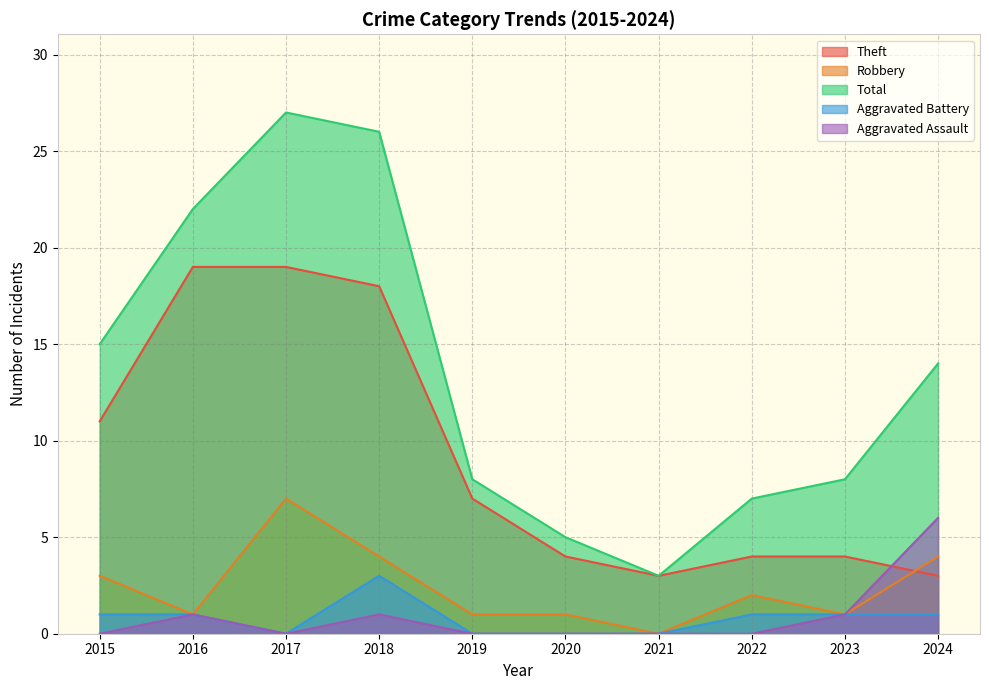

What is the difference between the Robbery values at 2015 and 2023?

2